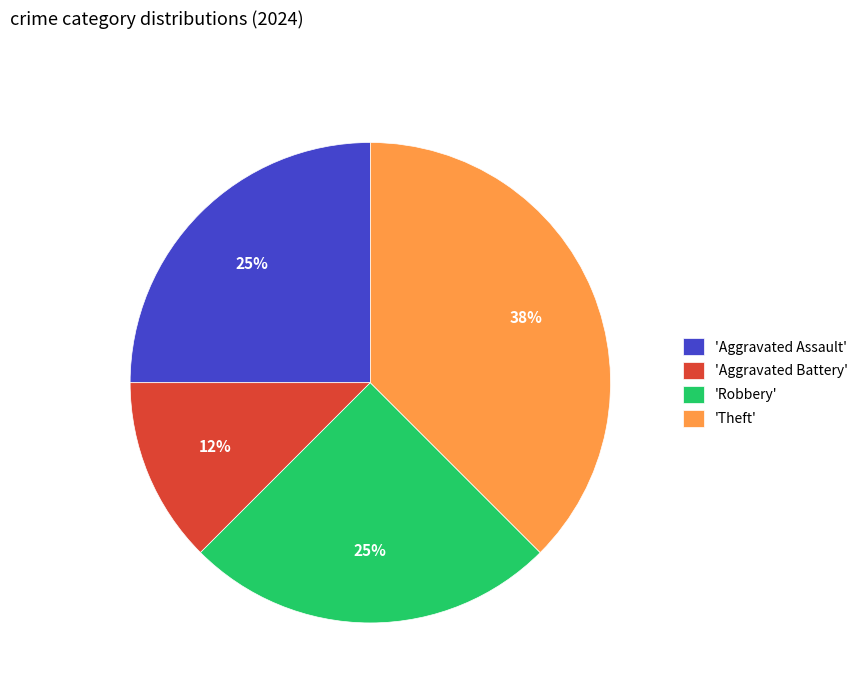

To the nearest percent, what is the average slice percentage?

25%